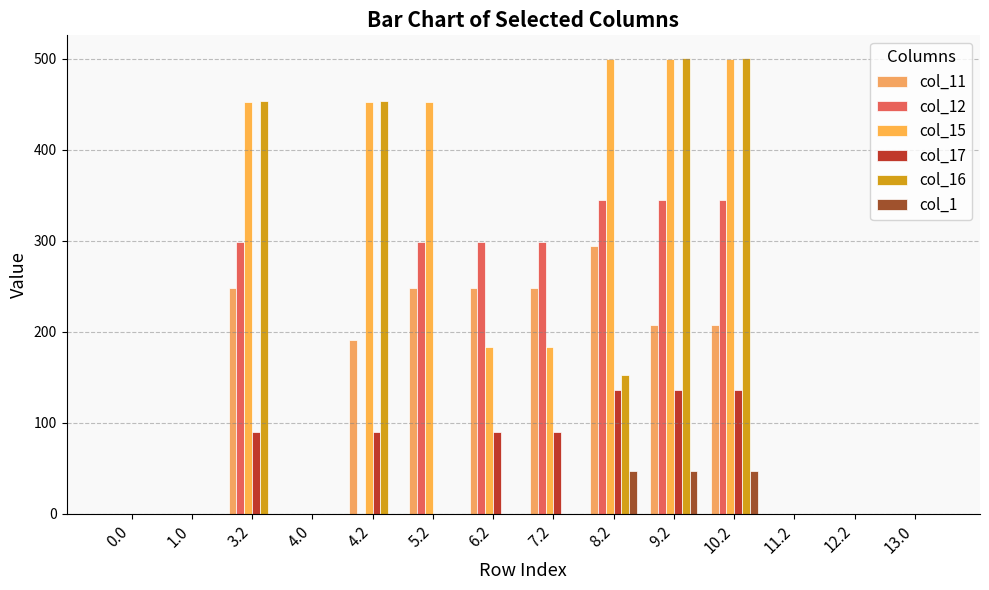

At which label is col_17 closest to 68?

3.2